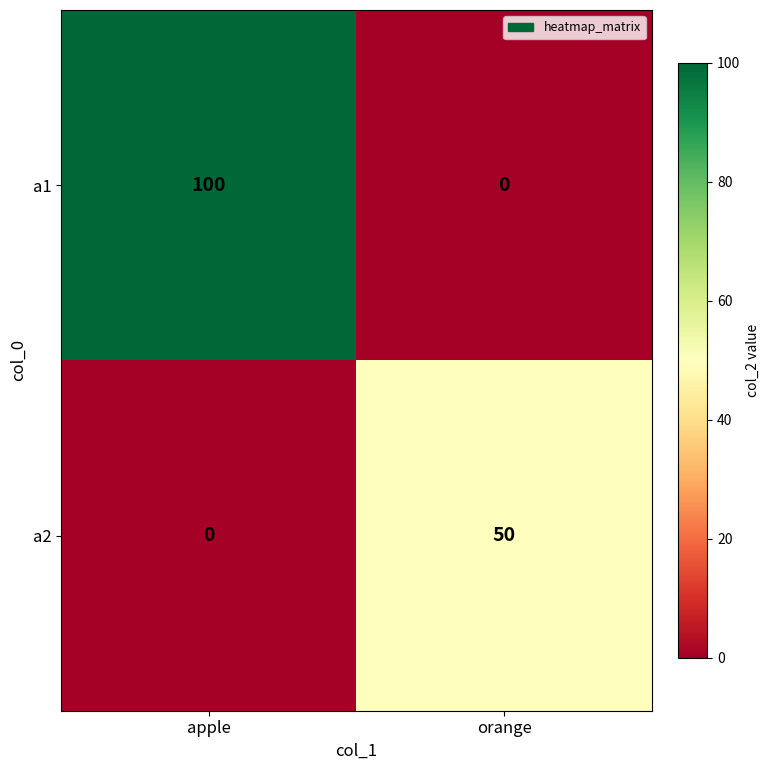

What is the sum of the a2 values at apple and orange?

50